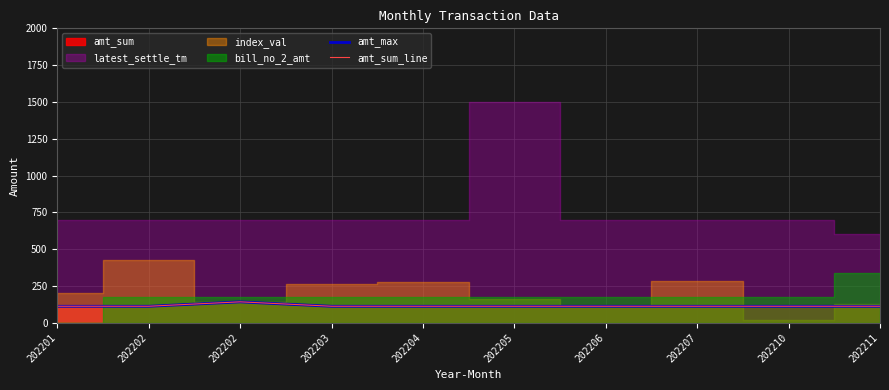

What is the value of the amt_max point at the 3rd from the left?

111.7